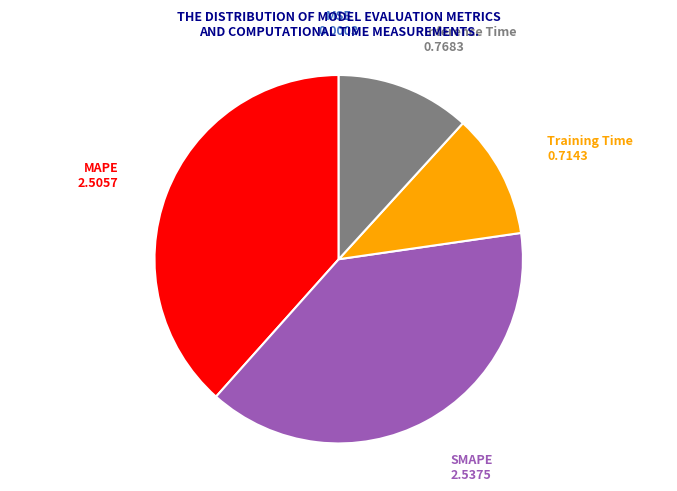

Which has a higher value, SMAPE or Training Time?

SMAPE